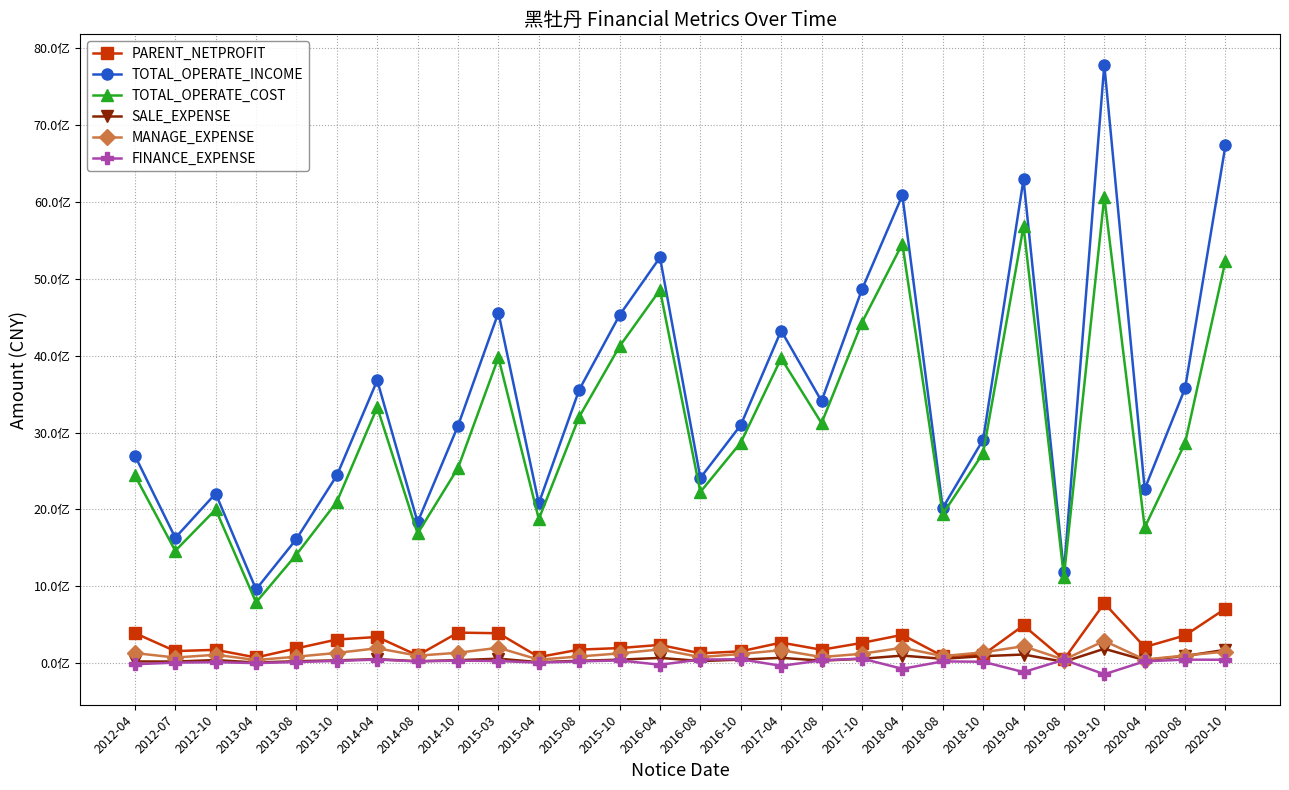

Is the value of FINANCE_EXPENSE at 2018-08 greater than the value of TOTAL_OPERATE_COST at 2019-08?

No